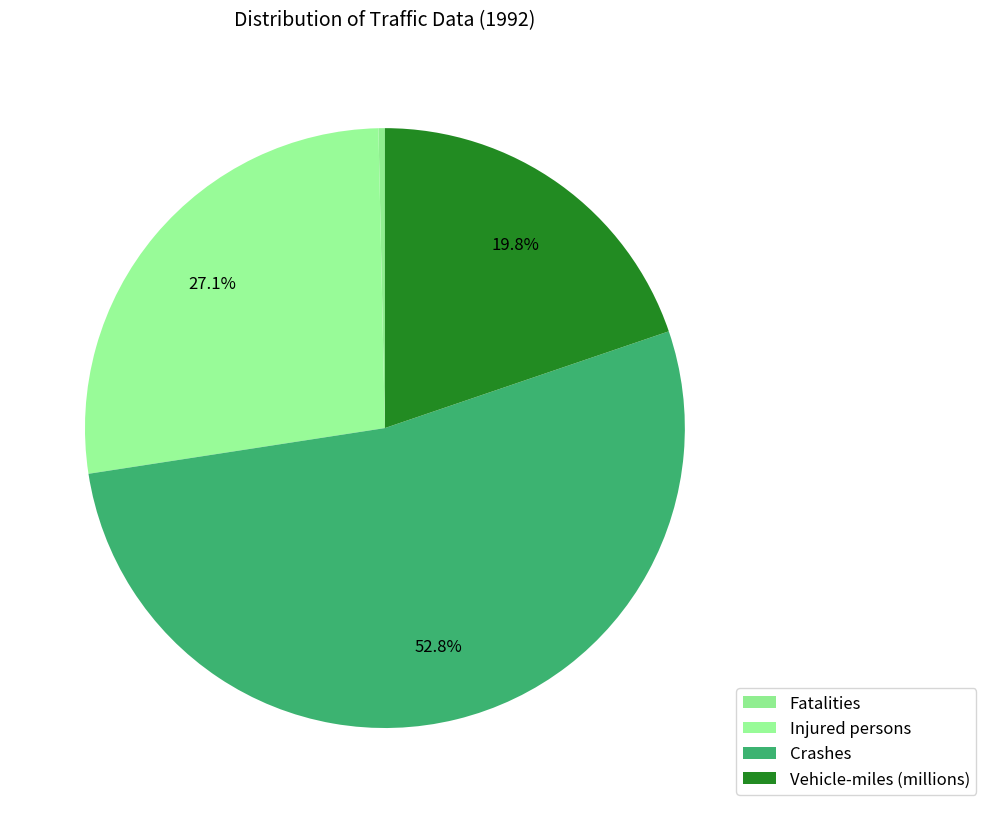

How many slices are in this pie chart?

4